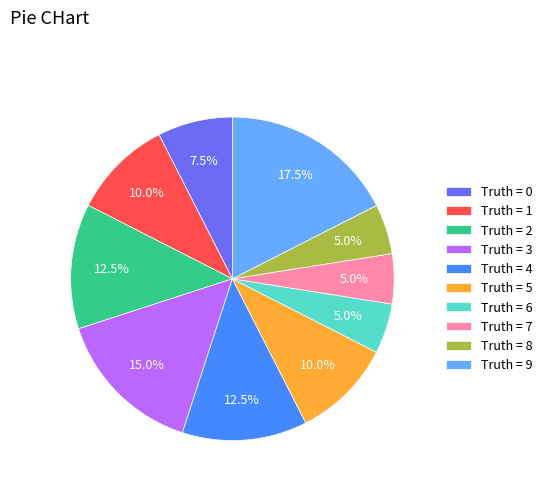

What is the ratio of the value at Truth = 8 to the value at Truth = 7?

1.0